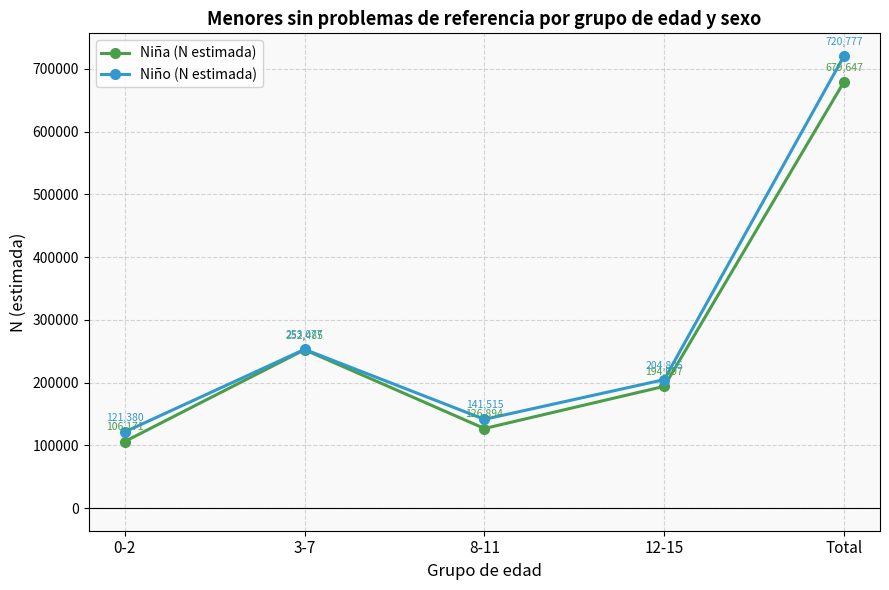

How many series are shown in this chart?

2